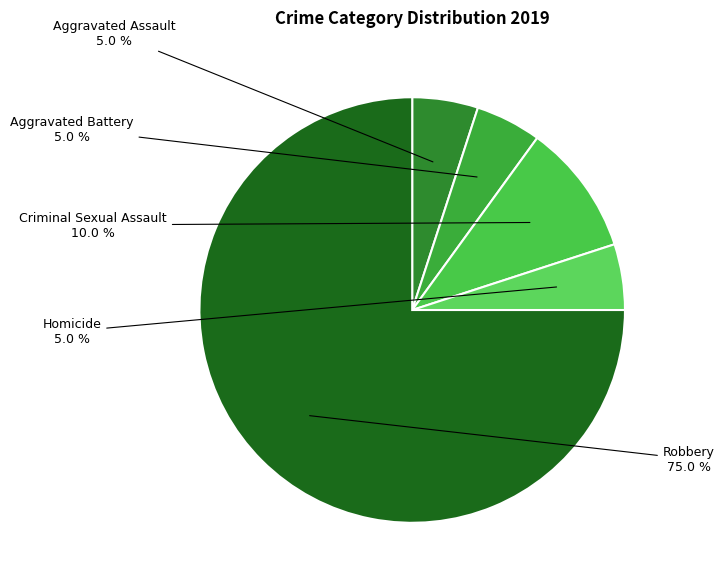

Is it true that Robbery is 75% of the pie?

True